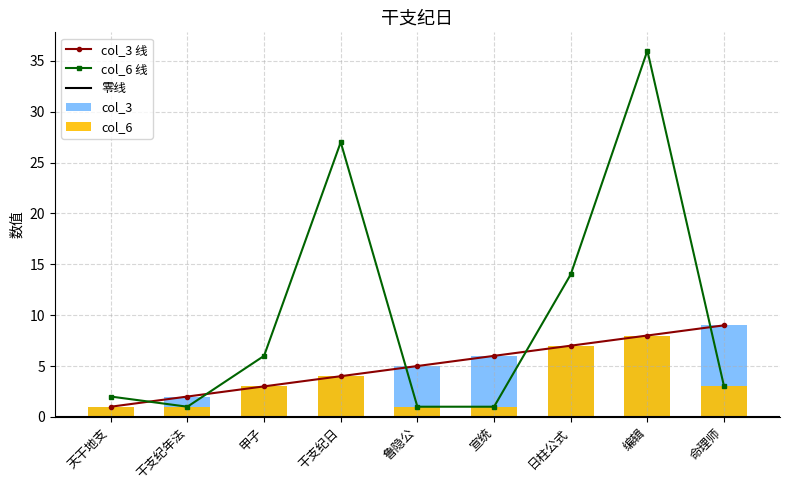

What is the difference between the second highest and minimum values in the col_3 series?

7